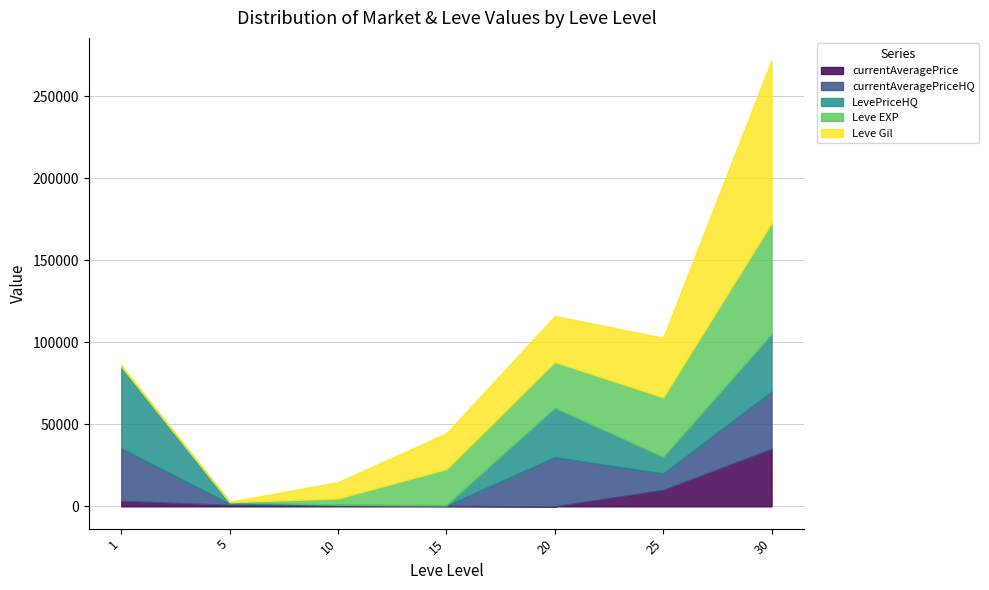

Read the currentAveragePrice value at 15.

275.0